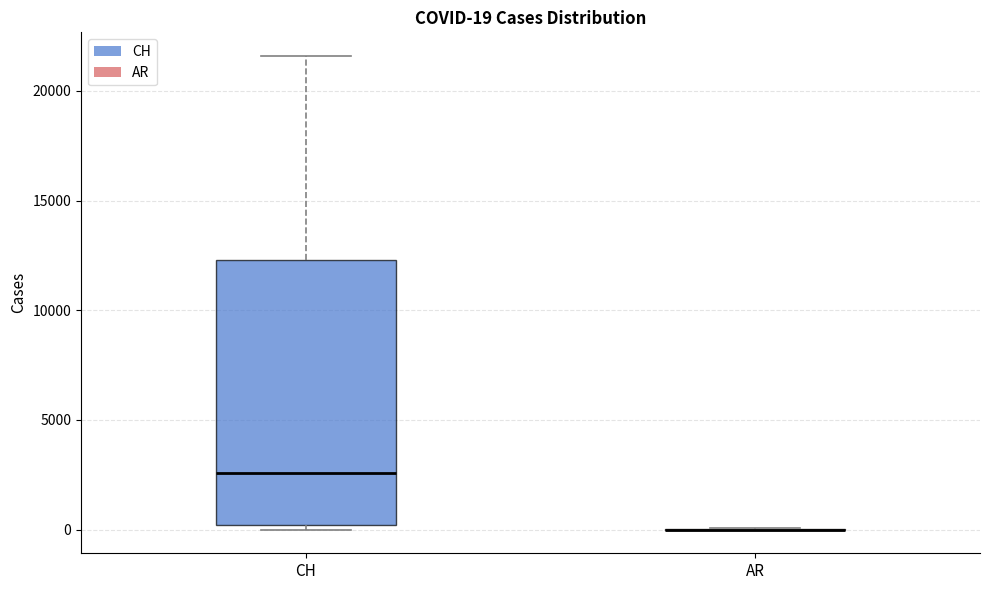

Comparing the boxes themselves (not the whiskers), which one is the tallest?

CH